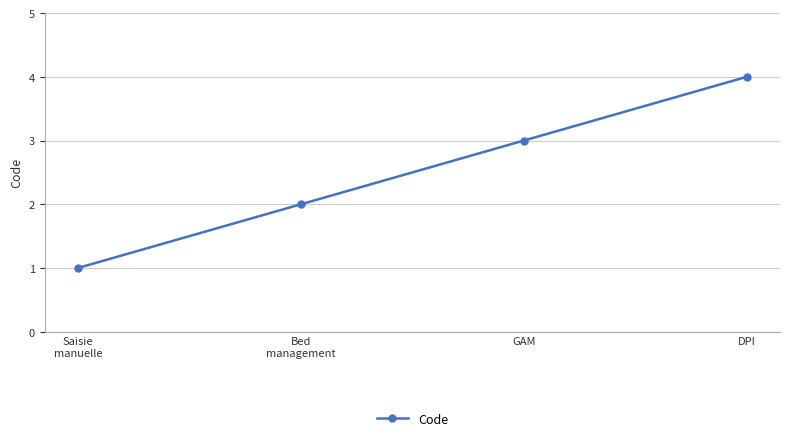

At which label is the value closest to 2?

Bed
management